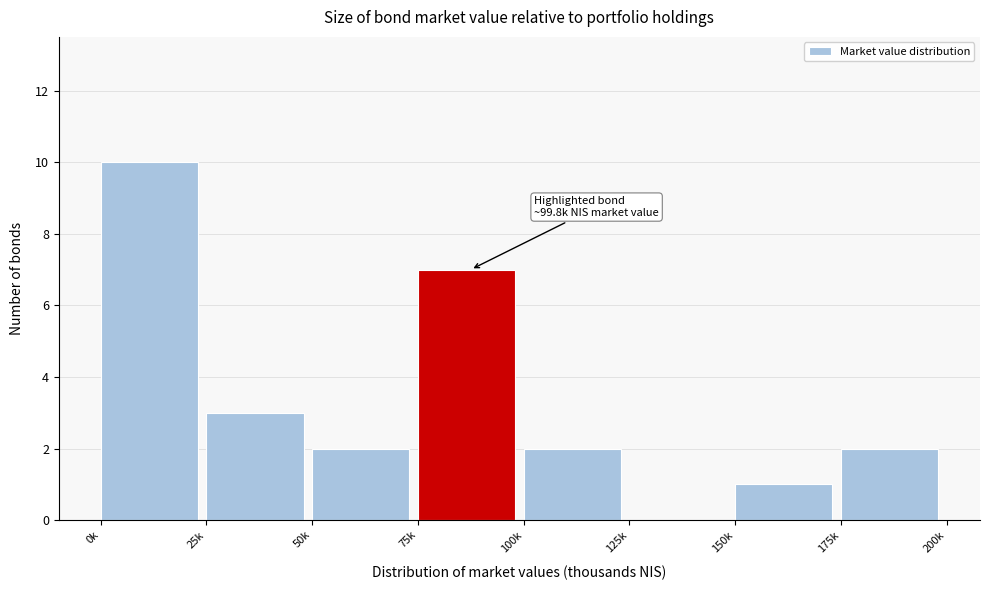

Reading left to right, transcribe all the data shown in this chart.

0k=10	25k=3	50k=2	75k=7	100k=2	125k=0	150k=1	175k=2